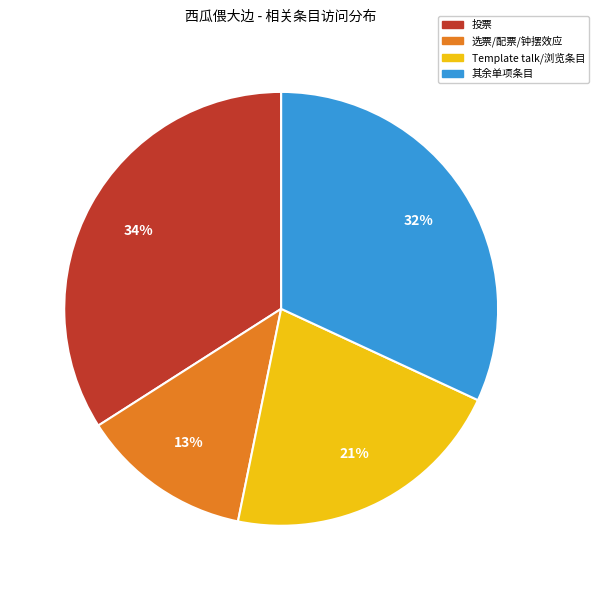

To the nearest percent, what is the average slice percentage?

25%